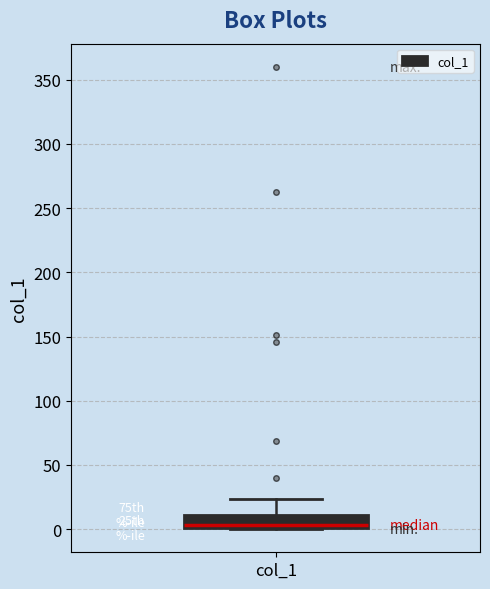

Read this box plot against the y-axis: the position of the median line, the range covered by the box, and the ends of both whiskers. The values are not printed on the chart, so give them approximately, as read against the axis.

median 5, box 0 to 10, whiskers 0 to 25